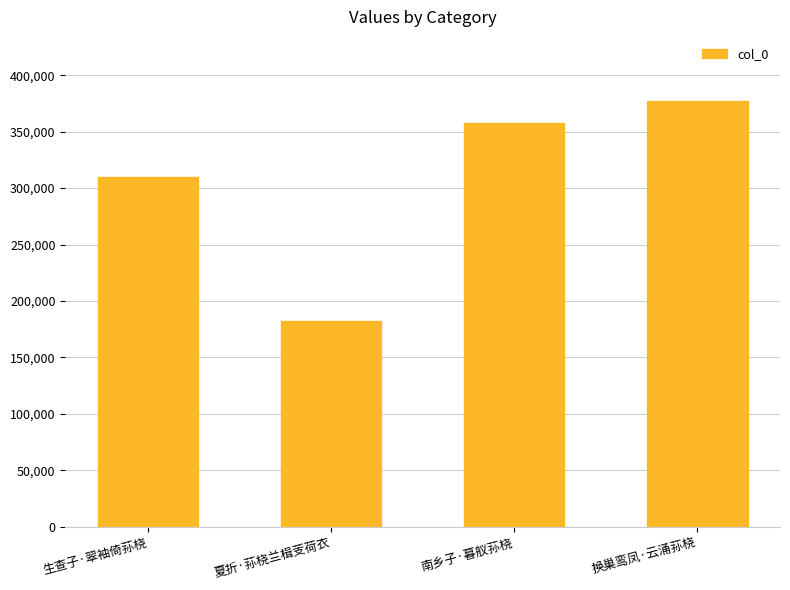

Is it true that the value at 夏折·荪桡兰楫芰荷衣 is 182223?

True